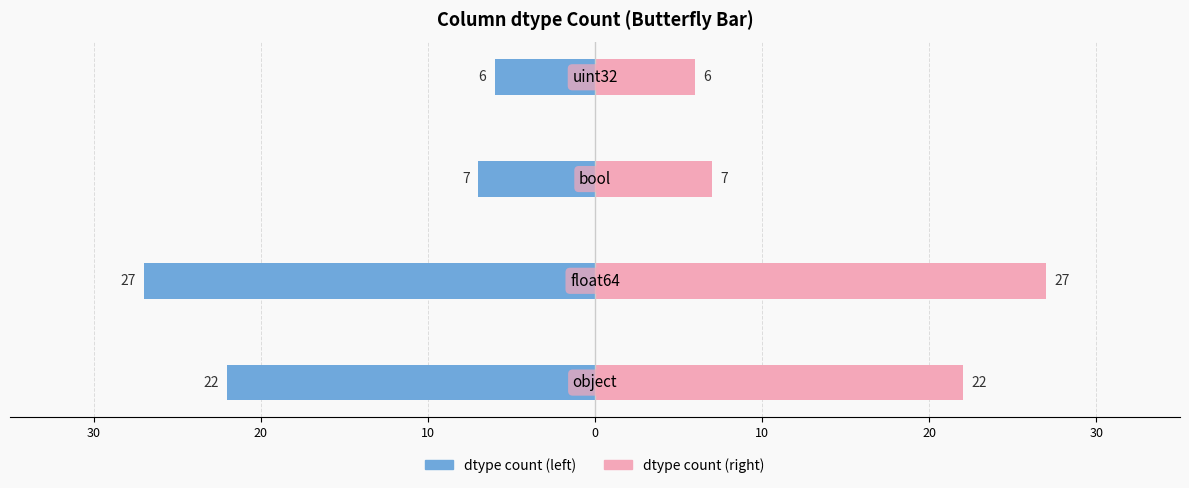

How many values in the Count (left) series exceed -7?

1